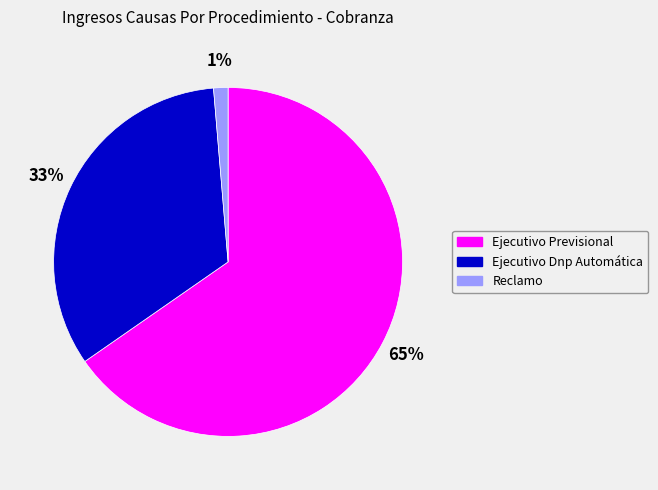

To the nearest percent, what percentage of the pie is Reclamo?

1%